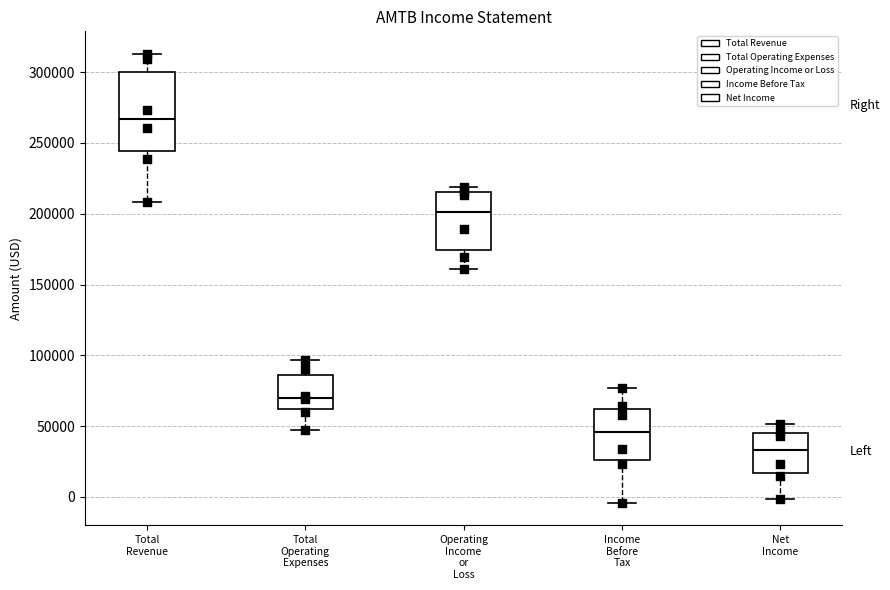

Which box is the tallest, from its lower edge to its upper edge?

Total Revenue